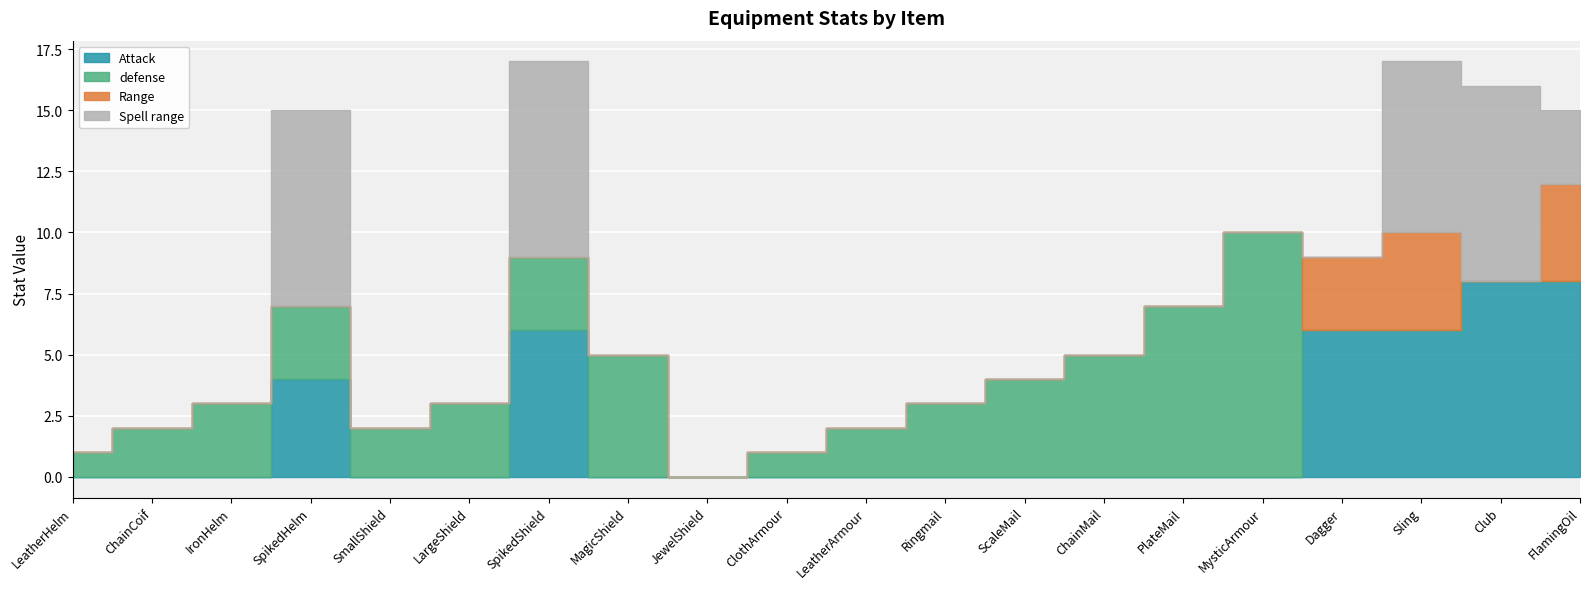

How many lines are shown in the chart?

4